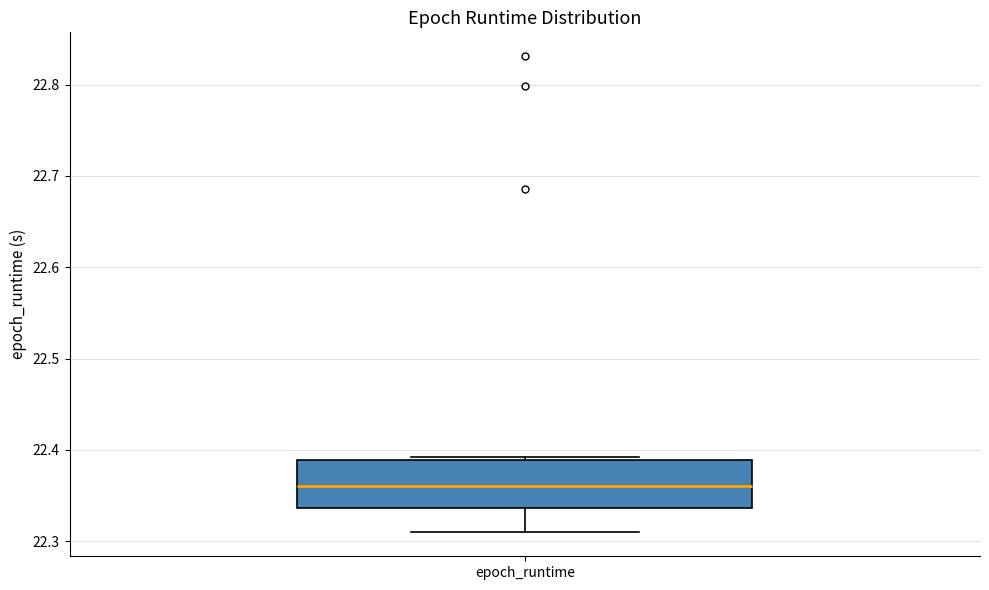

Where is the upper edge of the box for epoch_runtime on the y-axis? The values are not printed on the chart, so give them approximately, as read against the axis.

22.39